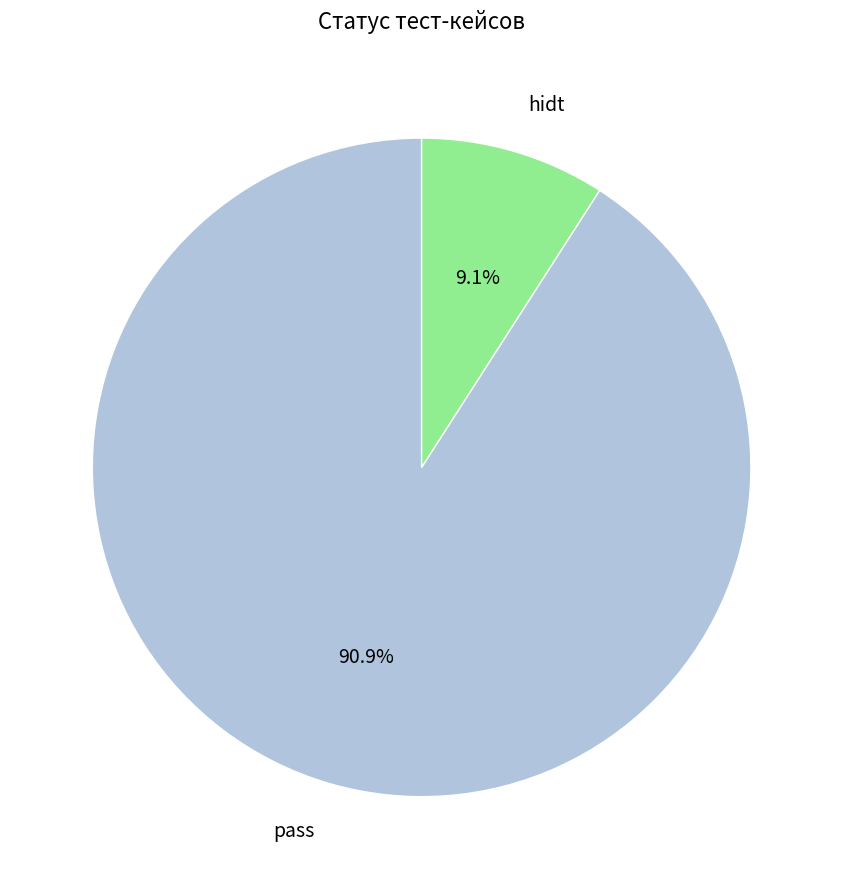

Which slice is the smallest?

hidt